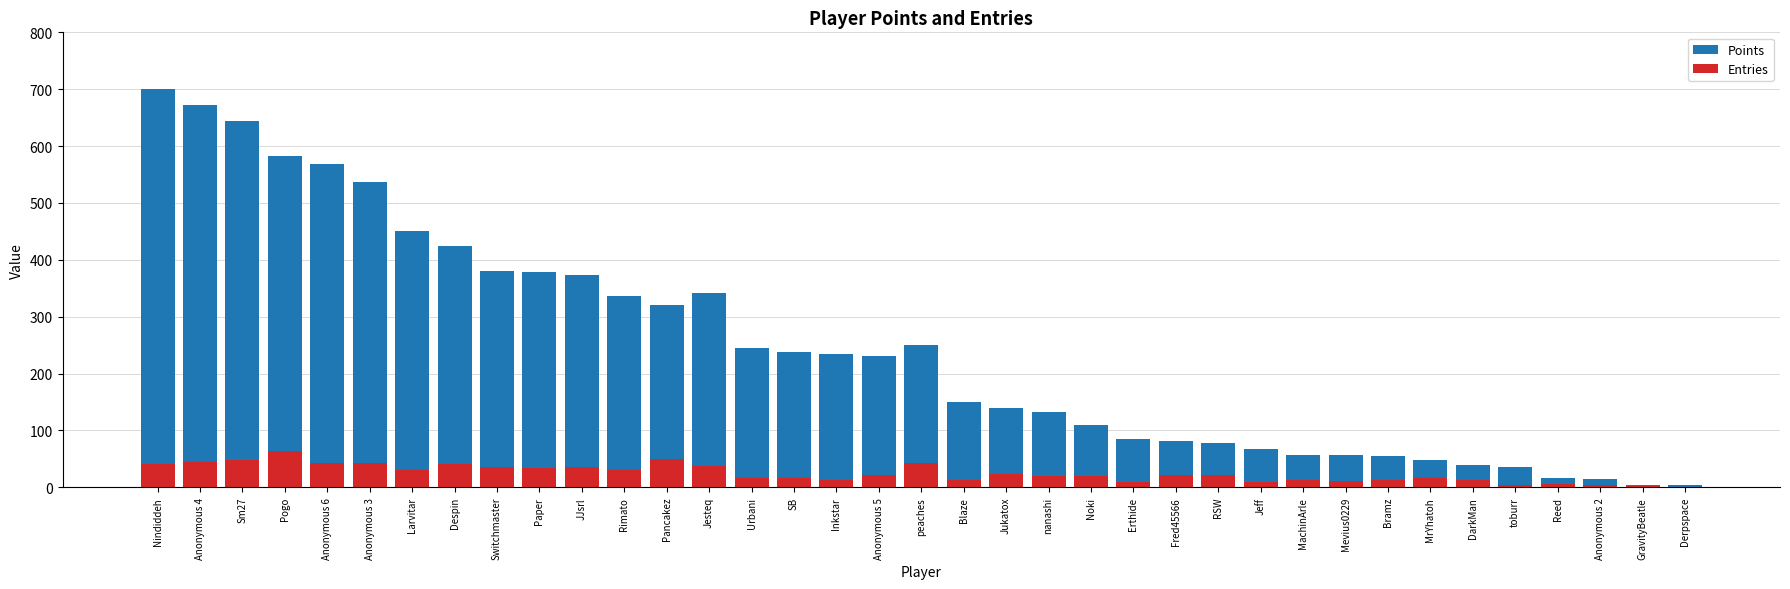

Reading left to right, transcribe all the data shown in this chart.

Points: Nindiddeh=700	Anonymous 4=673	Sm27=644	Pogo=582	Anonymous 6=568	Anonymous 3=537	Larvitar=451	Despin=425	Switchmaster=381	Paper=379	JJsrl=373	Rimato=336	Pancakez=320	Jesteq=341	Urbani=245	SB=237	Inkstar=234	Anonymous 5=230	peaches=251	Blaze=149	Jukatox=139	nanashi=133	Noki=109	Erthide=84	Fred45566=82	RSW=78	Jeff=68	MachinArle=57	Mevius0229=56	Bramz=55	MrYhatoh=47	DarkMan=39	toburr=36	Reed=17	Anonymous 2=15	GravityBeatle=4	Derpspace=4
Entries: Nindiddeh=41	Anonymous 4=44	Sm27=47	Pogo=63	Anonymous 6=42	Anonymous 3=43	Larvitar=30	Despin=41	Switchmaster=35	Paper=33	JJsrl=35	Rimato=30	Pancakez=50	Jesteq=37	Urbani=16	SB=17	Inkstar=13	Anonymous 5=22	peaches=42	Blaze=13	Jukatox=23	nanashi=19	Noki=20	Erthide=9	Fred45566=21	RSW=22	Jeff=9	MachinArle=12	Mevius0229=11	Bramz=13	MrYhatoh=17	DarkMan=12	toburr=4	Reed=6	Anonymous 2=4	GravityBeatle=3	Derpspace=1